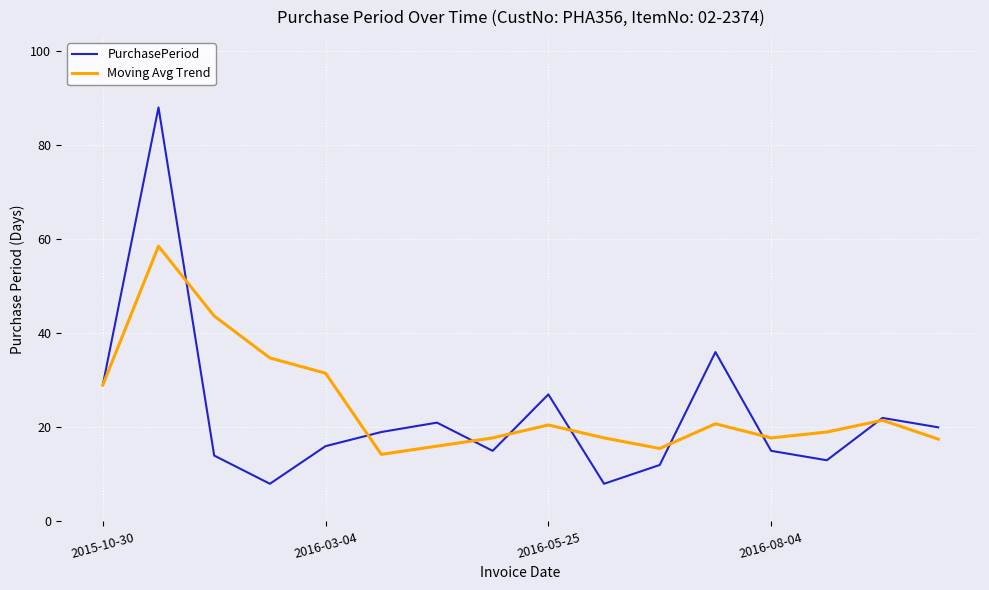

Rank the series by their maximum value, from highest to lowest.

PurchasePeriod, Moving Avg Trend